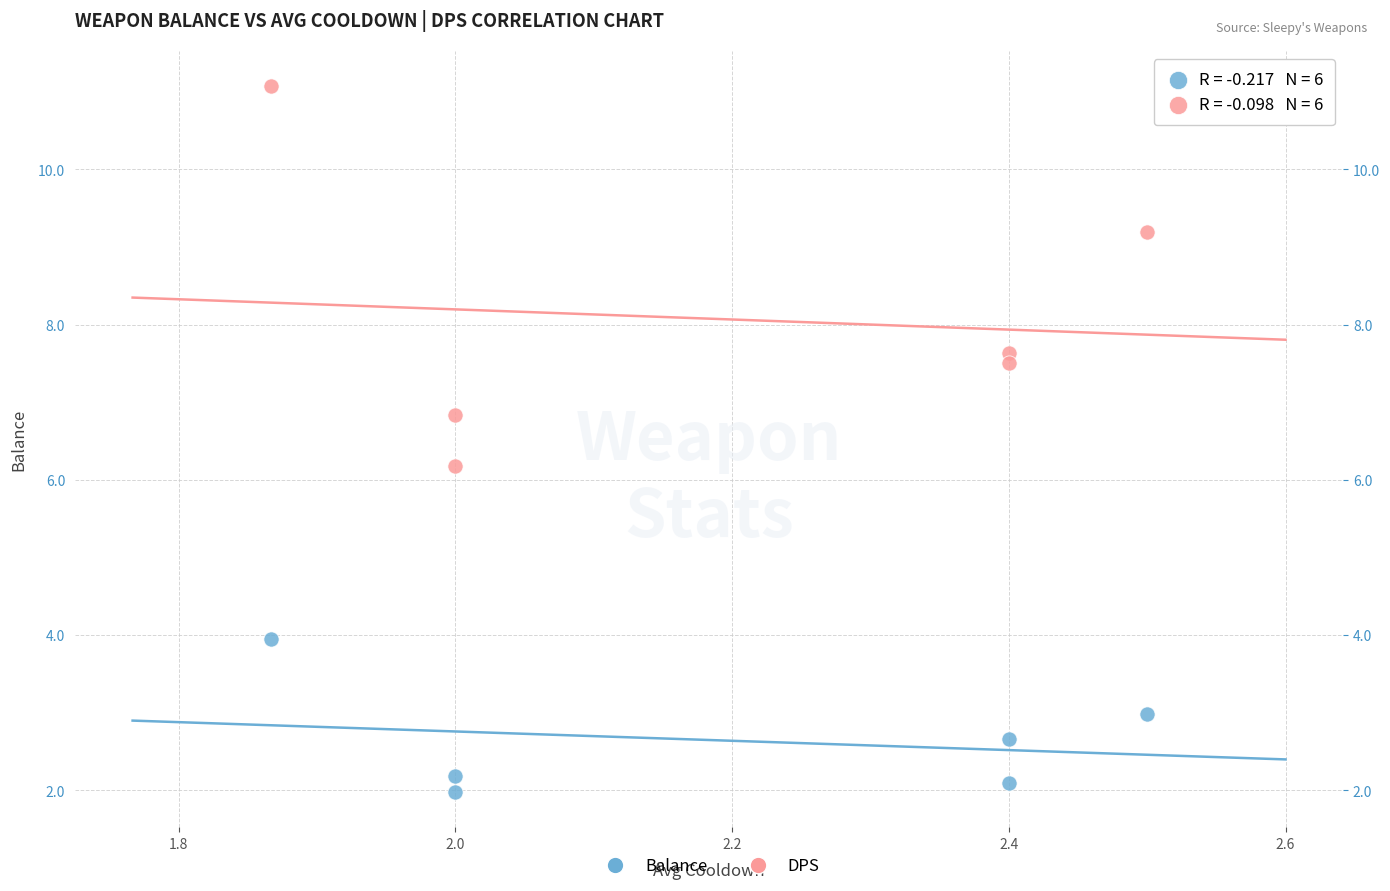

Across all data points, what is the average X value?

2.2